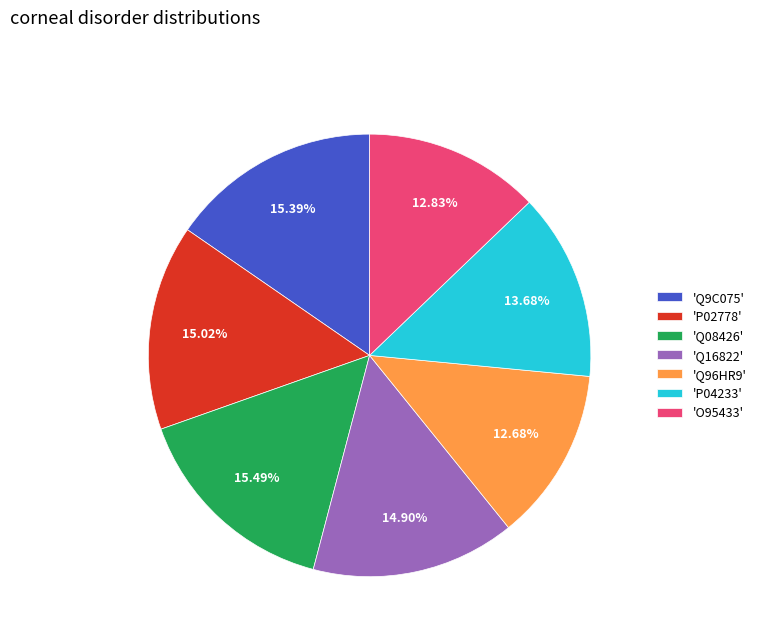

Is 'Q08426' the majority of the pie?

No